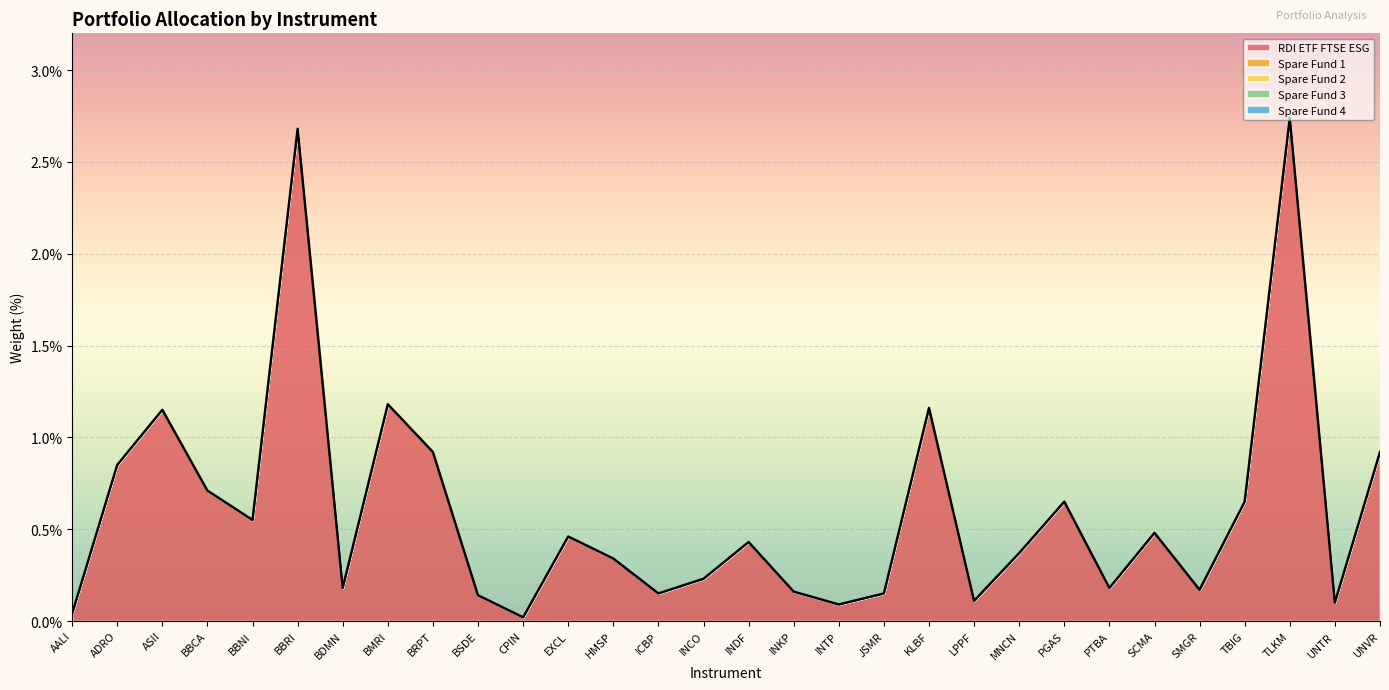

Rank the series by their maximum value, from highest to lowest.

RDI ETF FTSE ESG, Spare Fund 1, Spare Fund 2, Spare Fund 3, Spare Fund 4